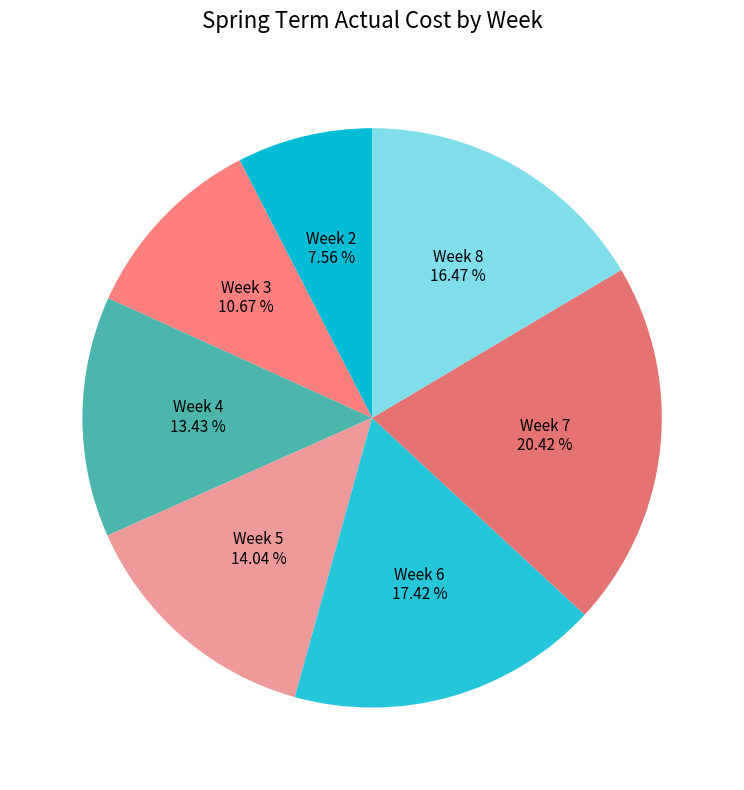

The Week 8 slice represents 16% of the pie. True or false?

True